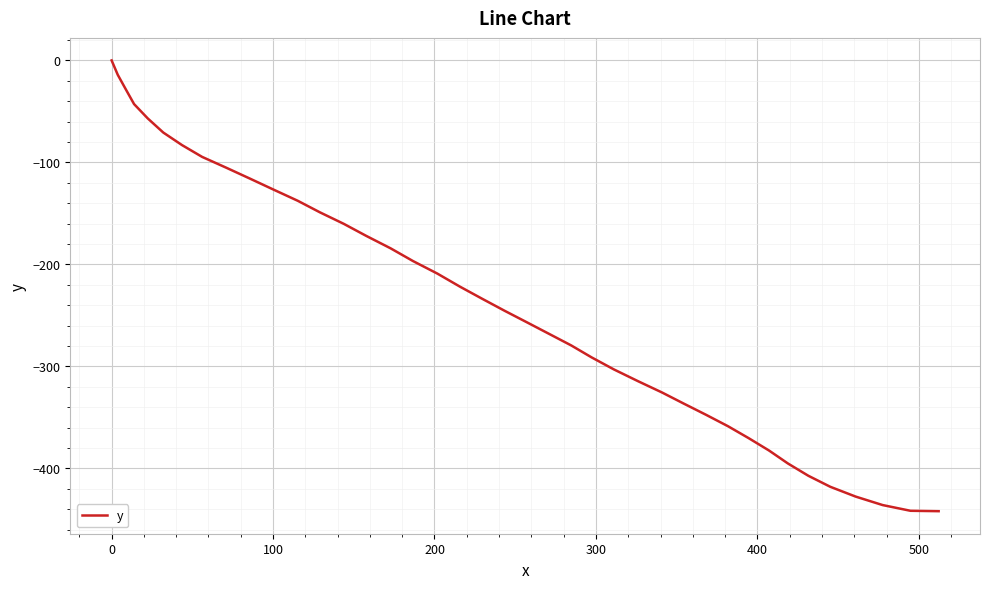

What is the smallest value displayed?

-441.9